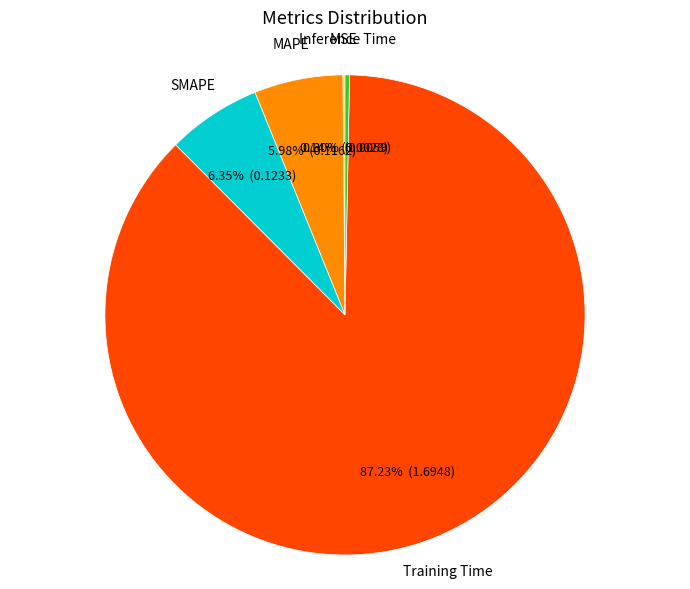

Do SMAPE and MAPE together represent more than half of the pie?

No